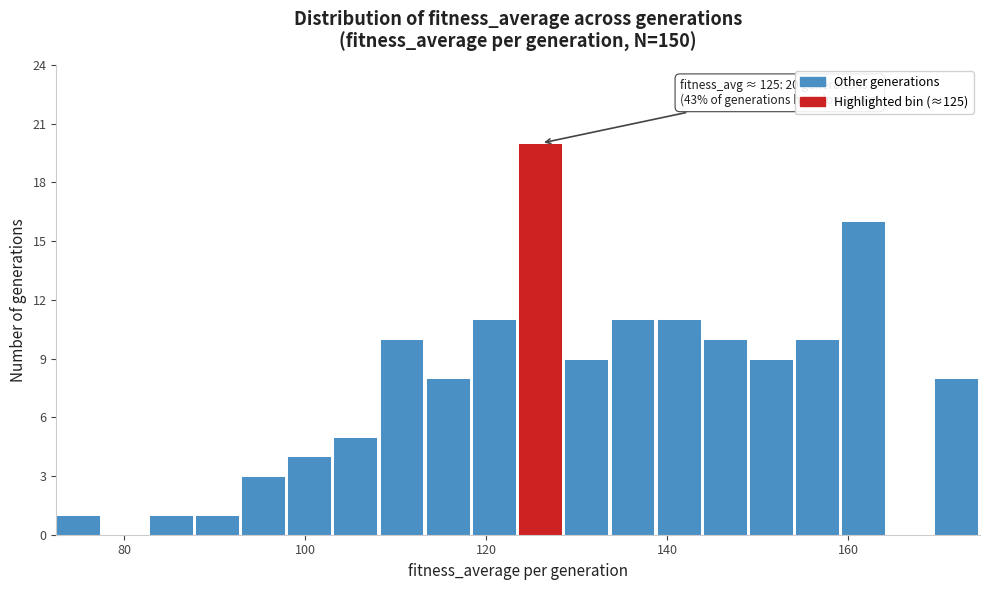

Around what value on the x-axis is the tallest bar? Give the approximate position of its centre, as read against the axis.

126